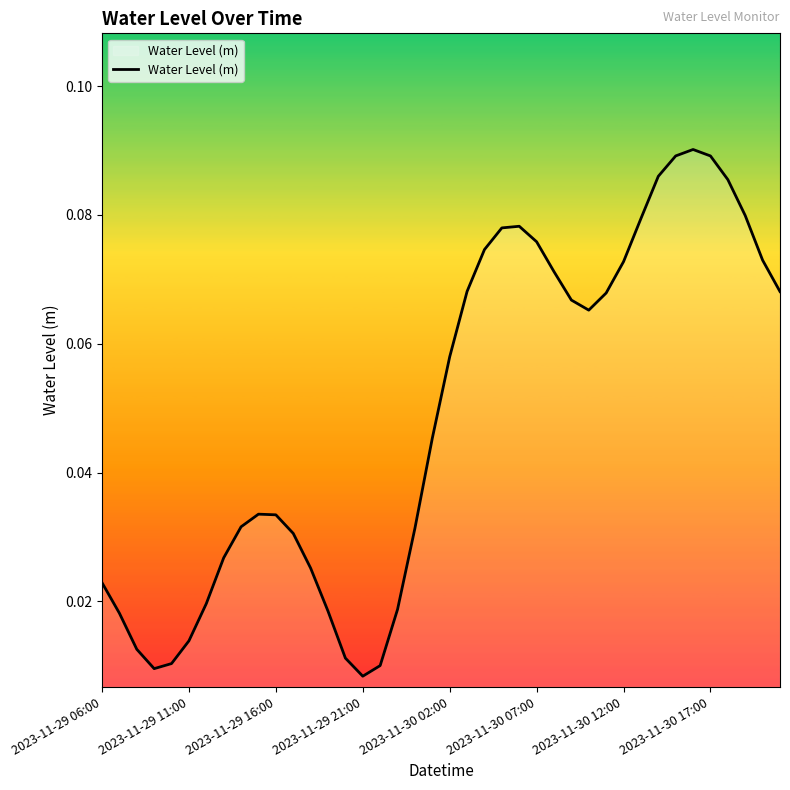

Is it true that the value at 2023-11-30 12:00 is 0.0?

False